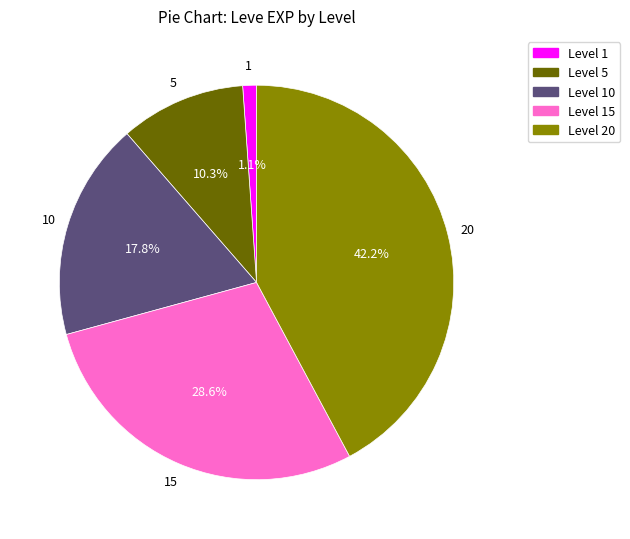

To the nearest percent, what is the difference between the largest and smallest slice percentages?

41%